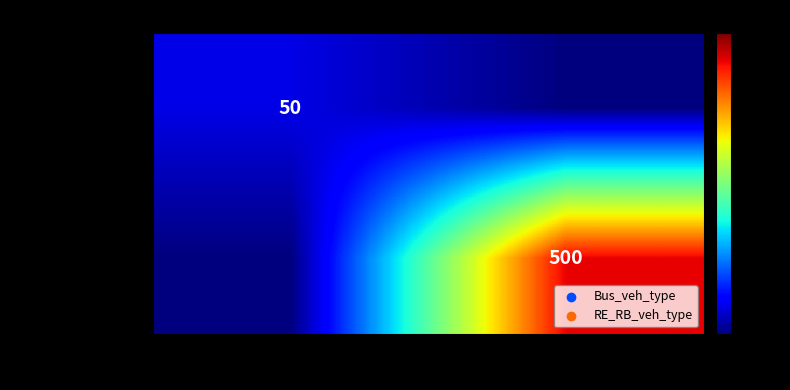

The Bus_veh_type series shows 50 at 100. True or false?

True